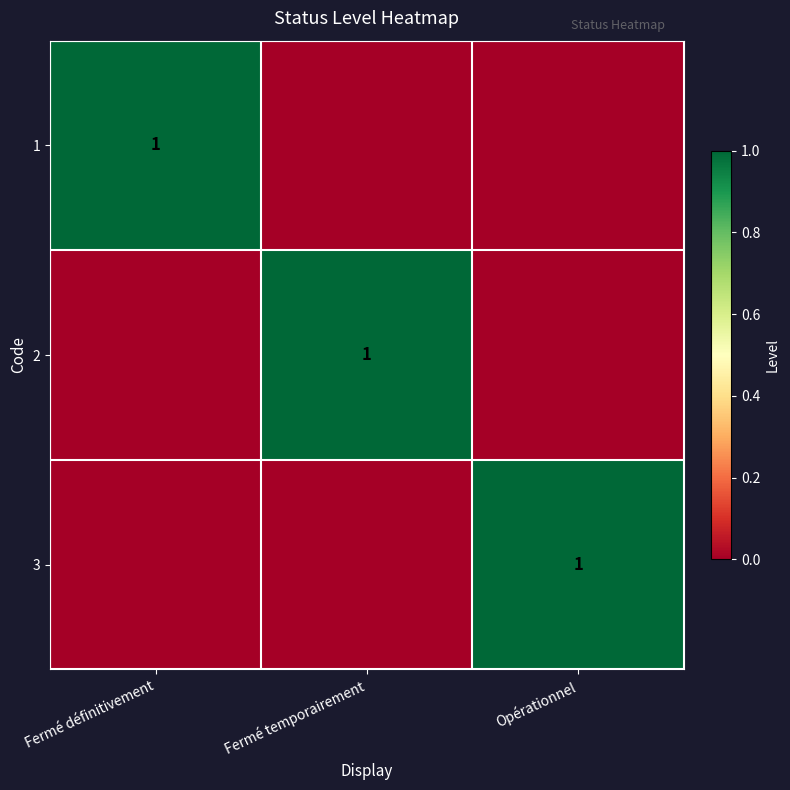

The value of 2 at Fermé temporairement is 1. True or false?

True